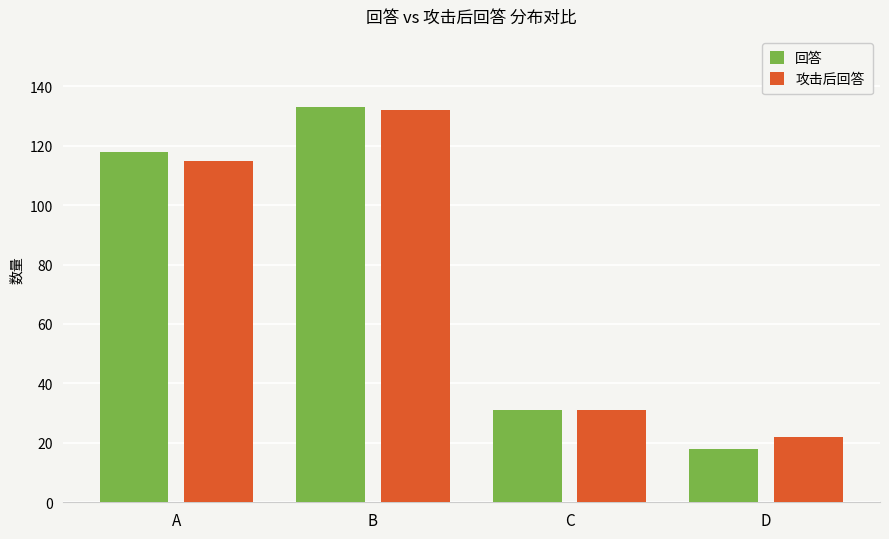

The value of 回答 at D is 18. True or false?

True